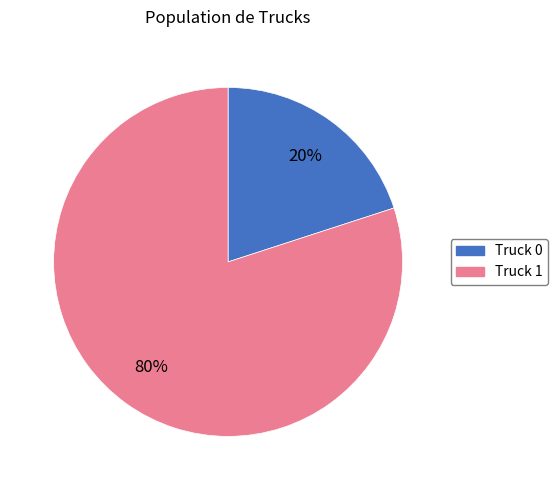

To the nearest percent, what is the combined percentage of Truck 1 and Truck 0?

100%